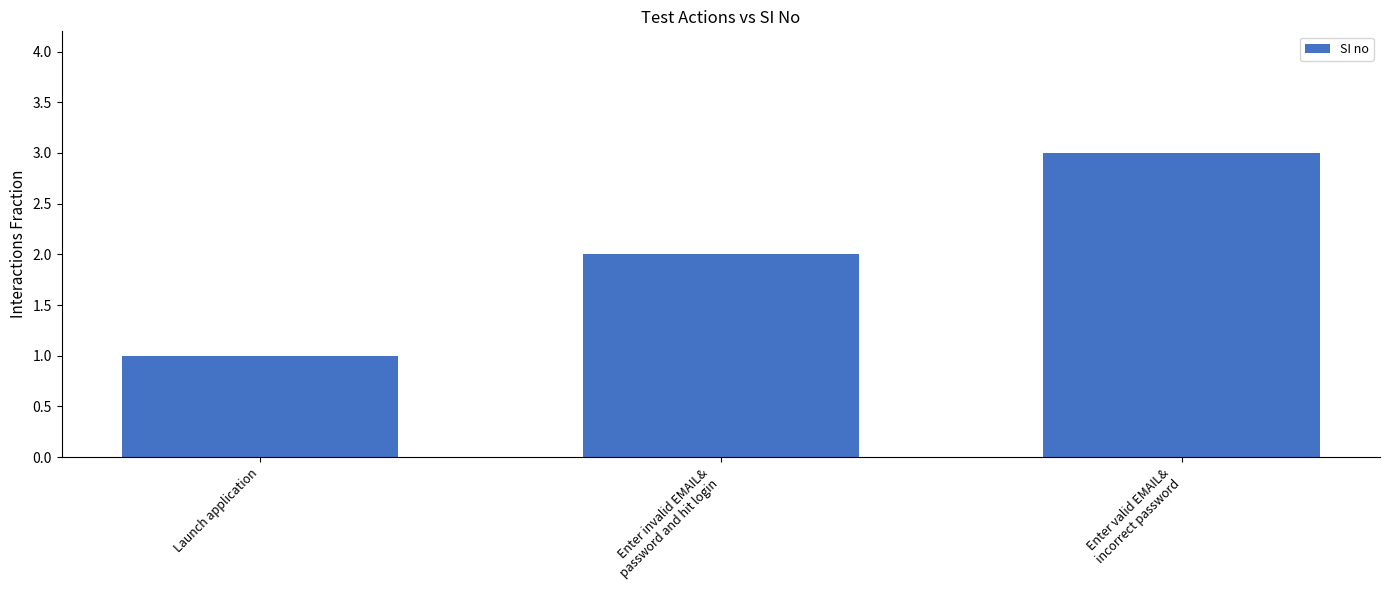

What is the difference between the maximum and minimum values?

2